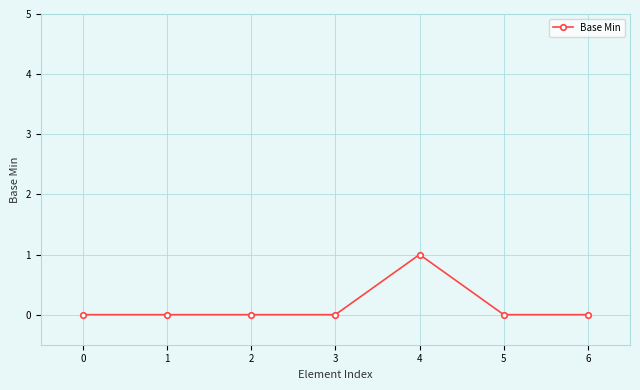

The chart shows a value of -1 at 2. True or false?

False